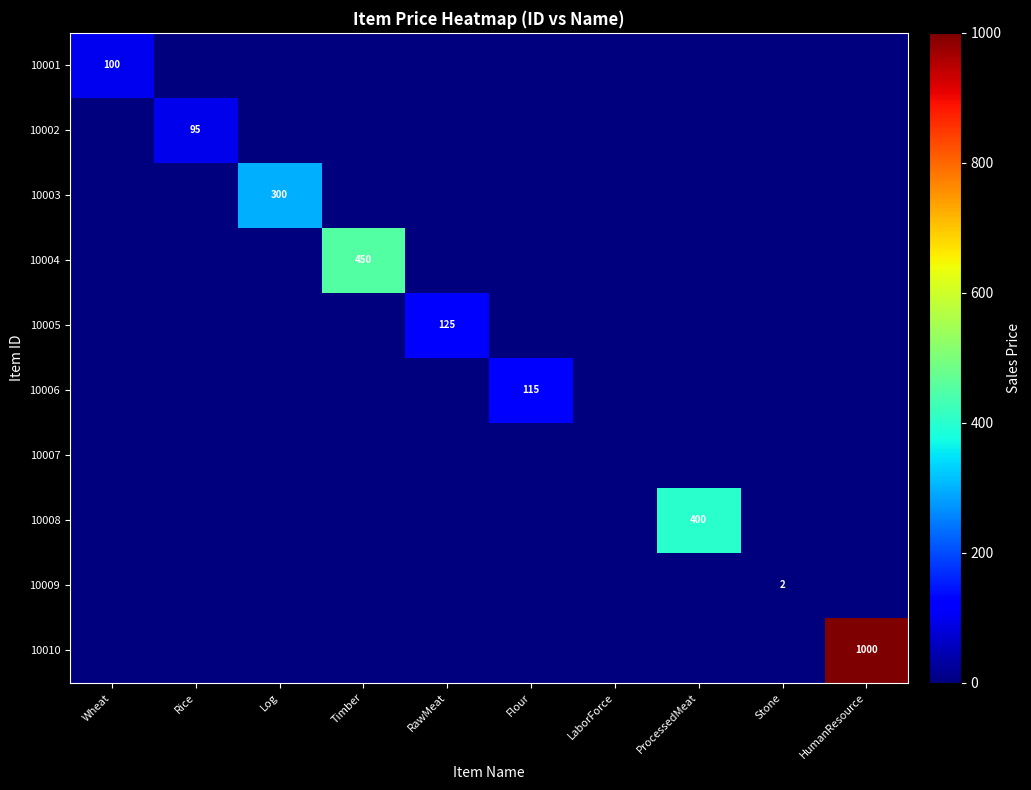

Between HumanResource and Flour, which is larger?

HumanResource